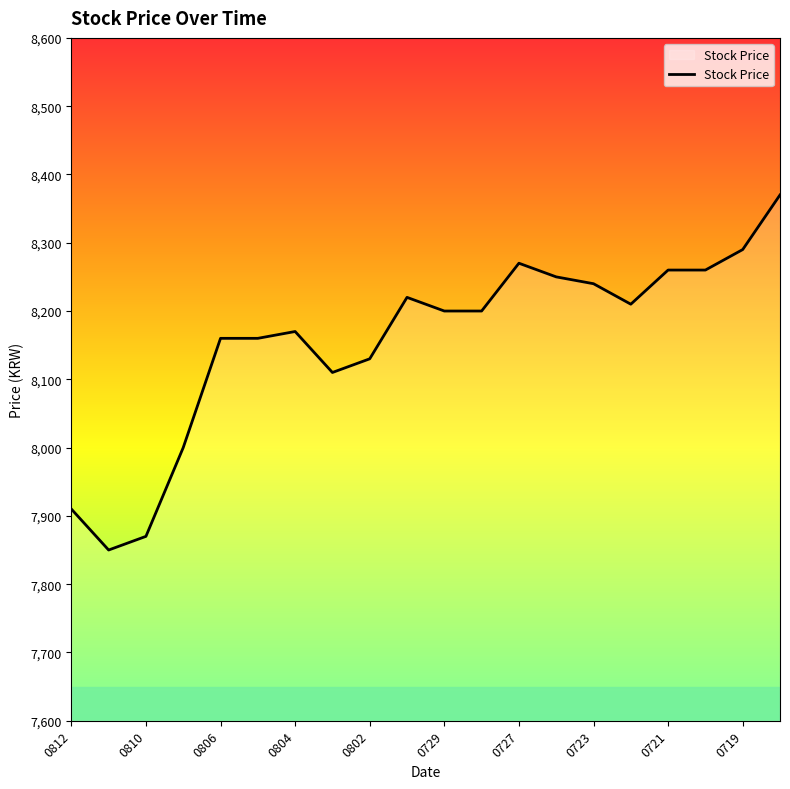

What is the difference between the maximum and minimum values?

520